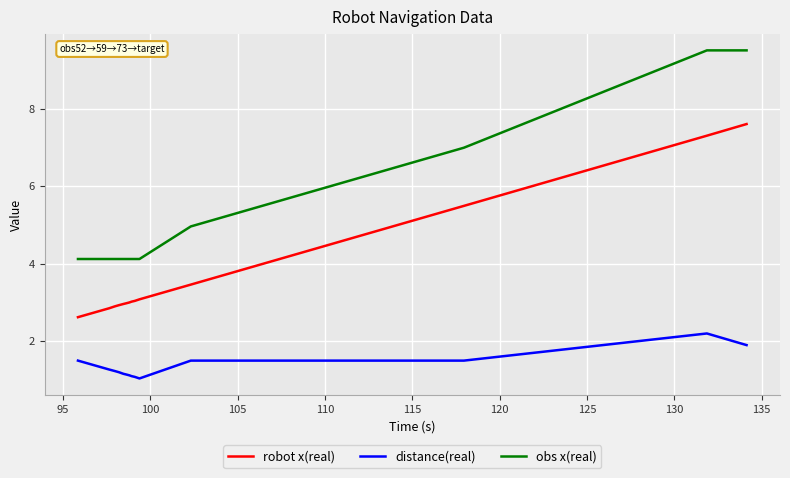

List the series in order of their peak value, highest first.

obs x(real), robot x(real), distance(real)